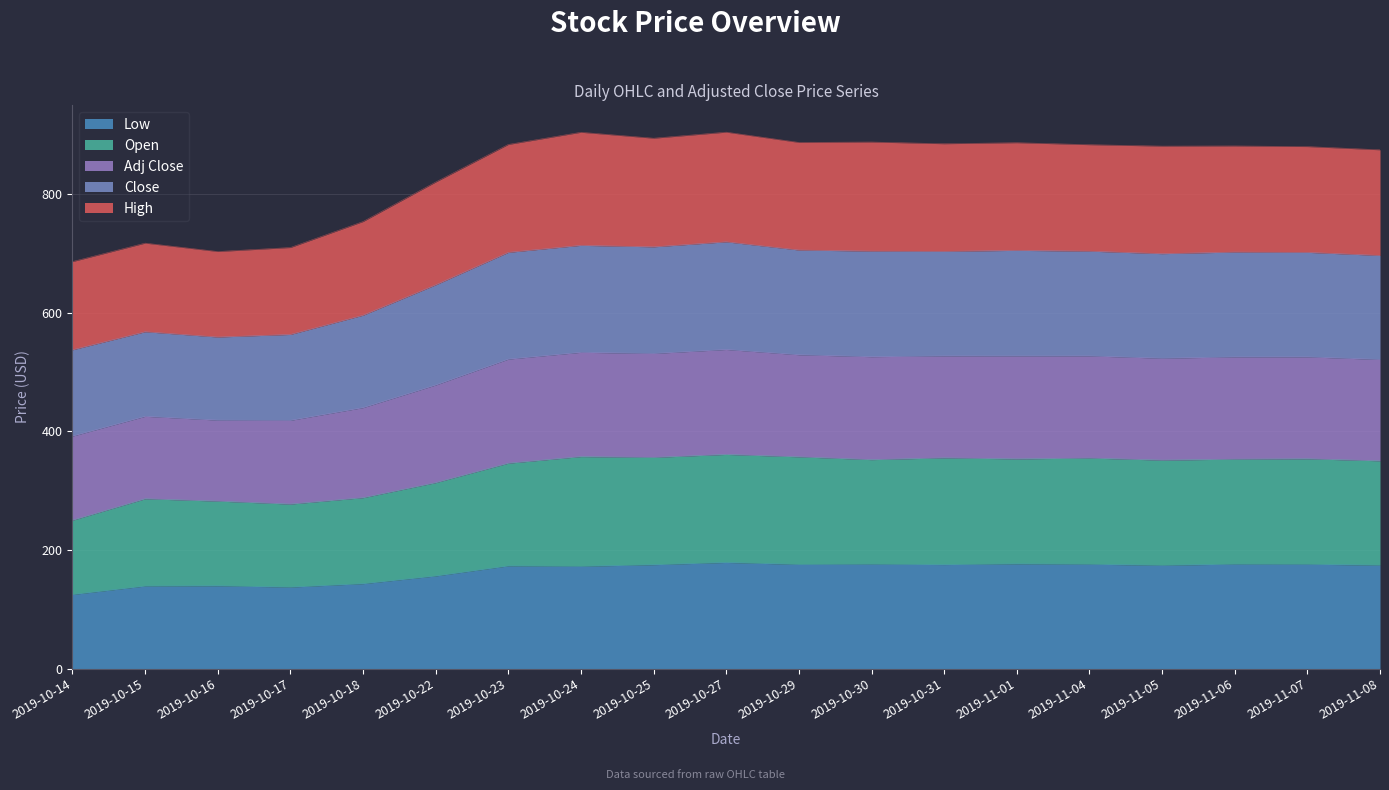

In Low, how many points are higher than both neighbors (excluding endpoints)?

6